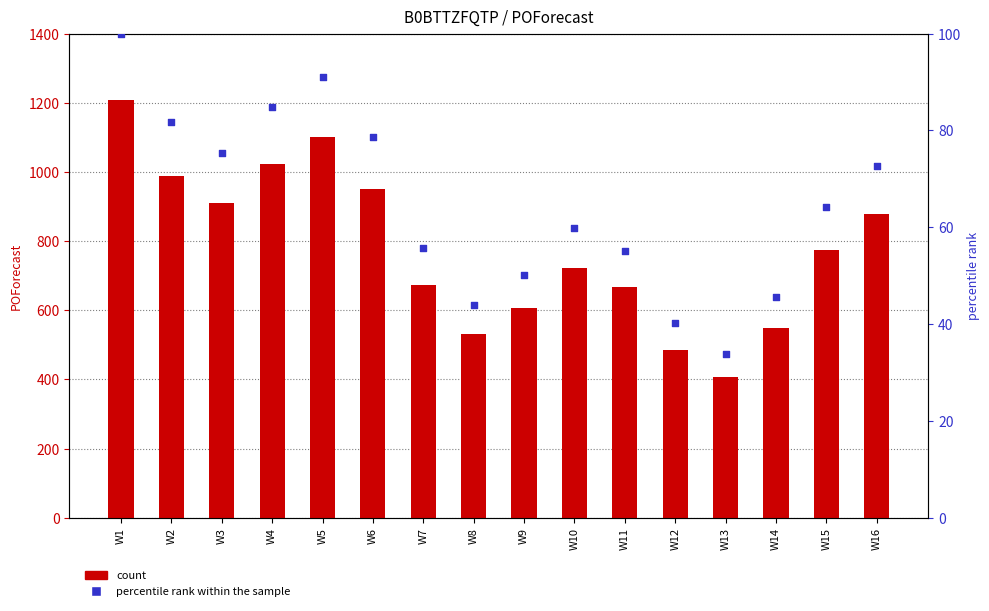

Is the value of POForecast at W15 greater than the value of percentile rank within the sample at W12?

Yes